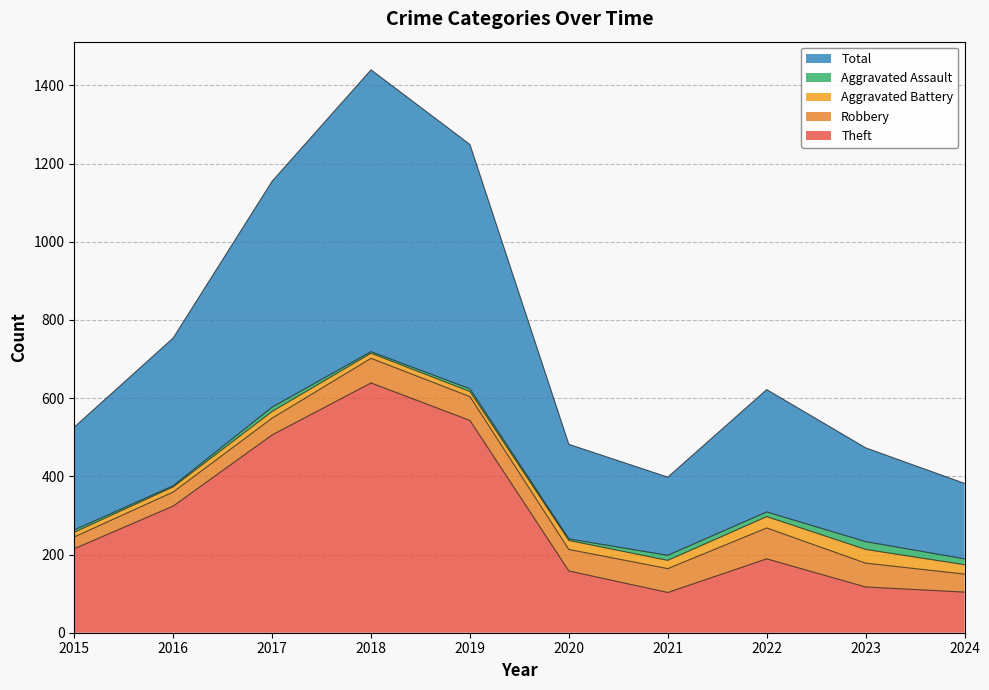

What is the sum of all Aggravated Assault values?

95